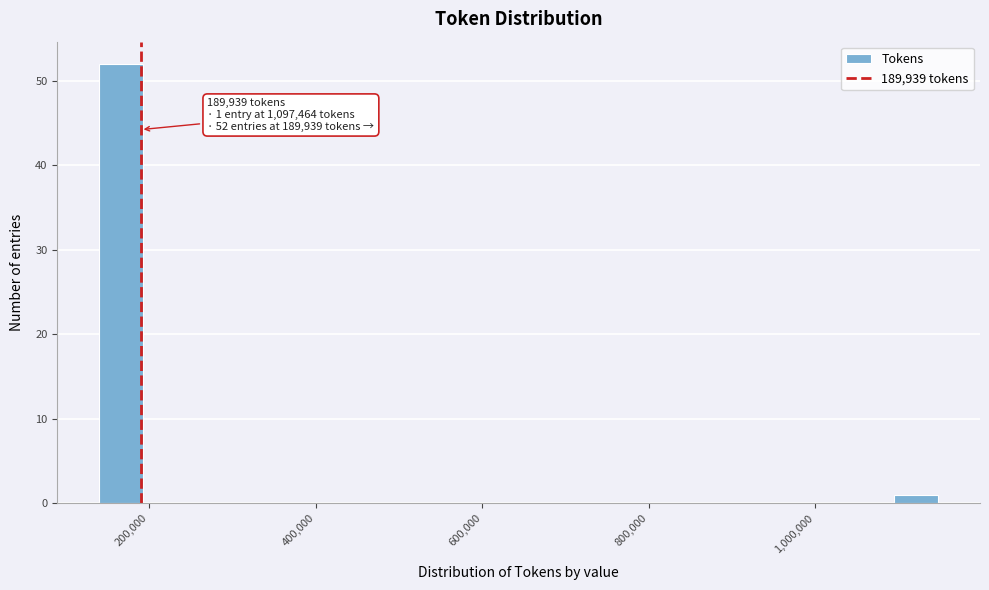

Read against the x-axis, roughly where is the centre of the tallest bar?

160000